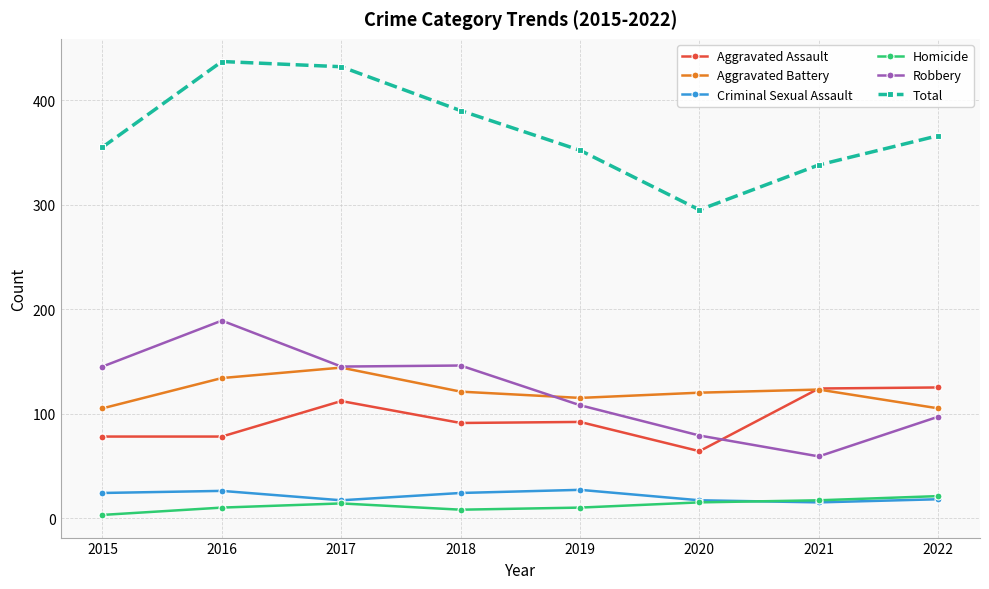

What is the approximate value of Homicide at 2019?

10